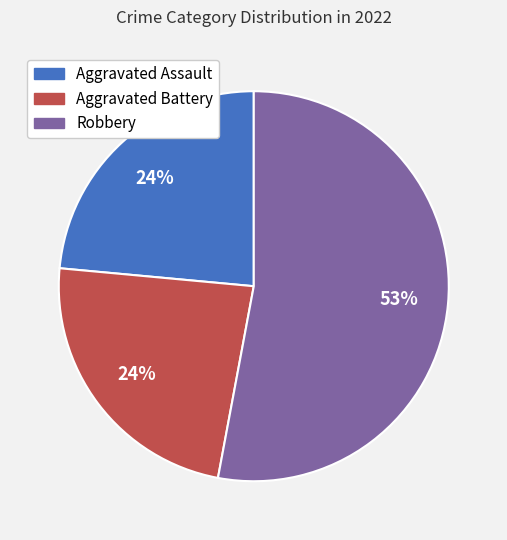

Is it true that Robbery is 60% of the pie?

False